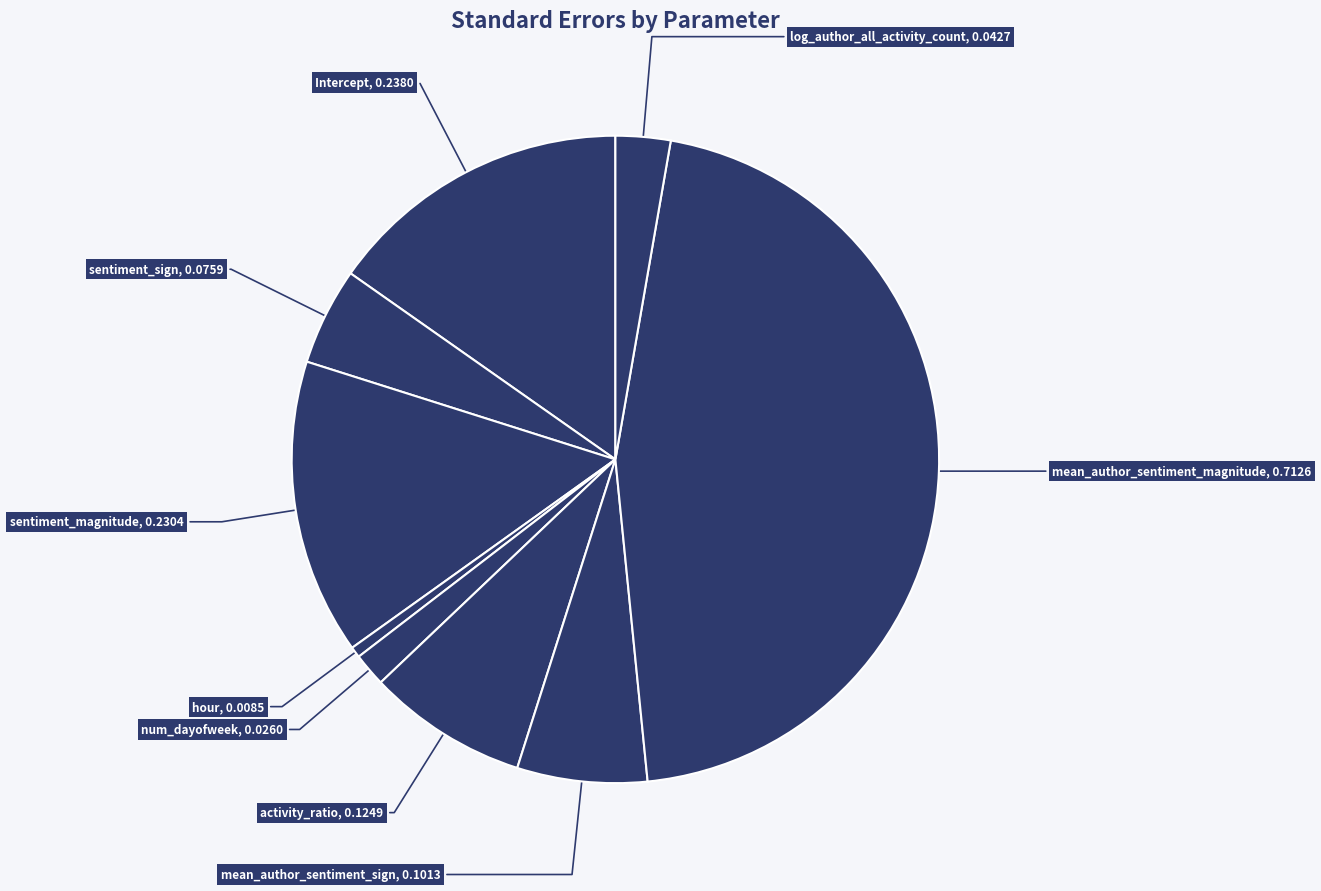

Between num_dayofweek and log_author_all_activity_count, which is larger?

log_author_all_activity_count